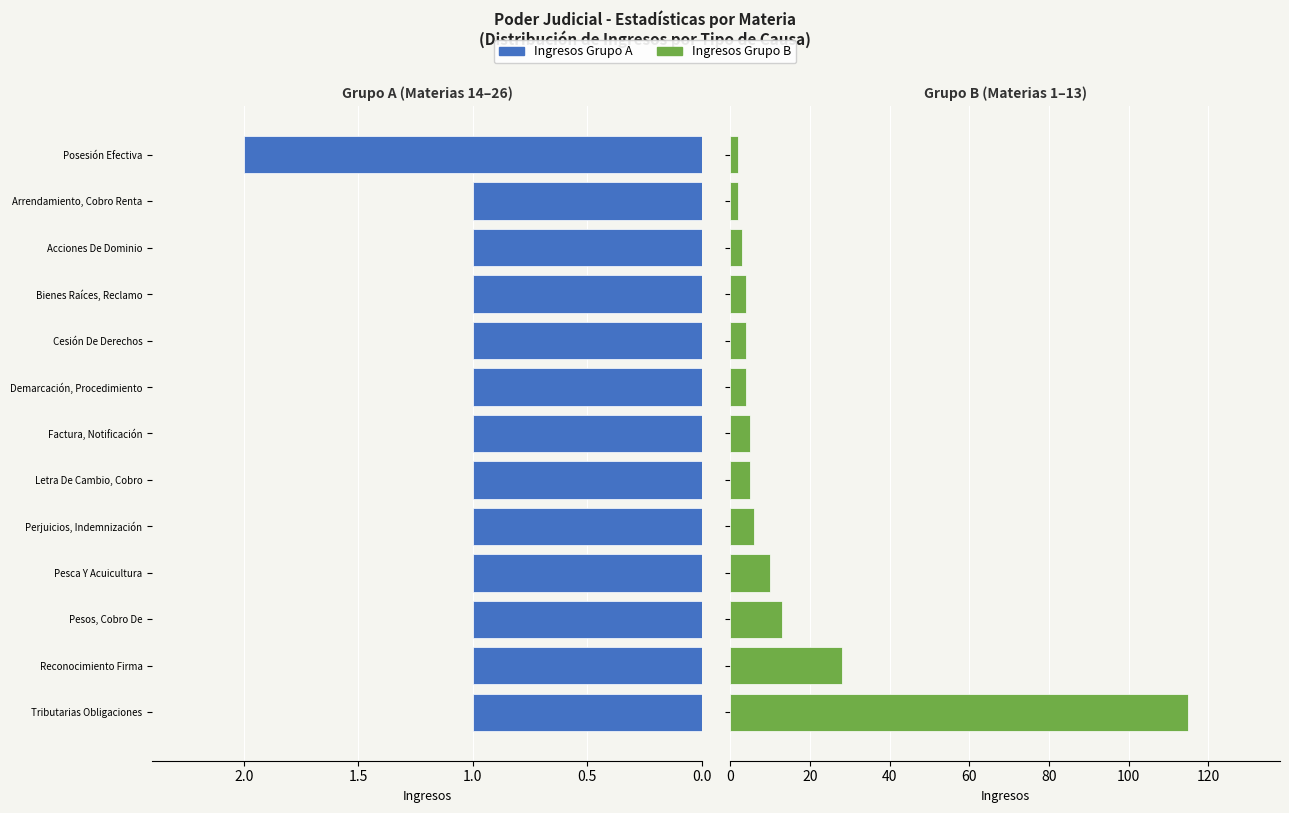

Reading right to left, list all the values displayed in this chart.

Ingresos (Grupo A): 2	1	1	1	1	1	1	1	1	1	1	1	1
Ingresos (Grupo B): 2	2	3	4	4	4	5	5	6	10	13	28	115